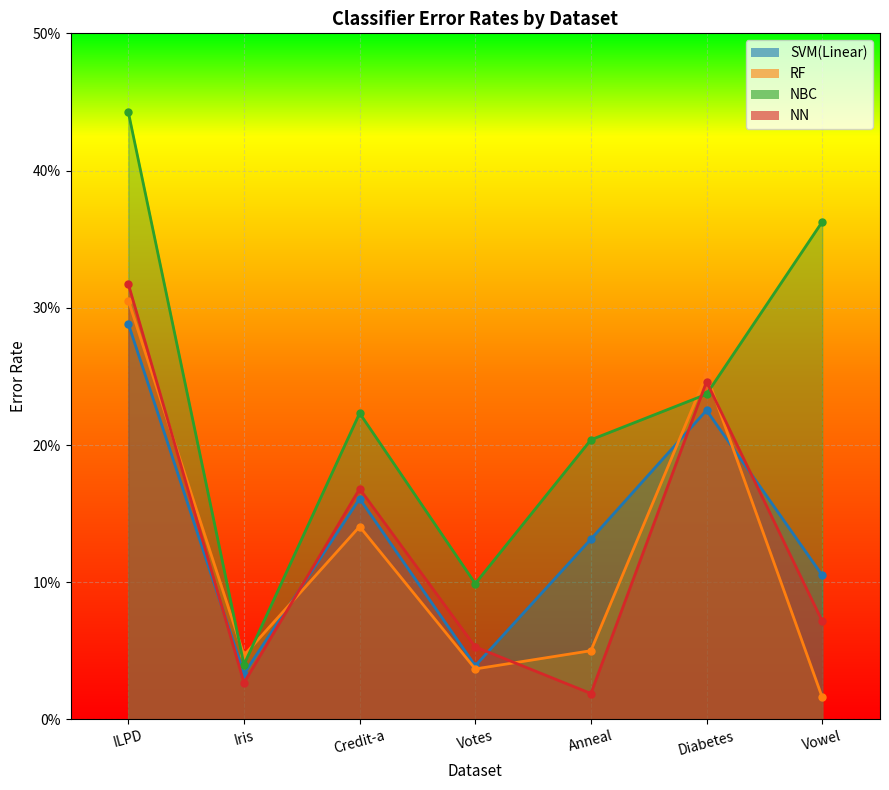

Rank the series by their maximum value, from highest to lowest.

NBC, NN, RF, SVM(Linear)